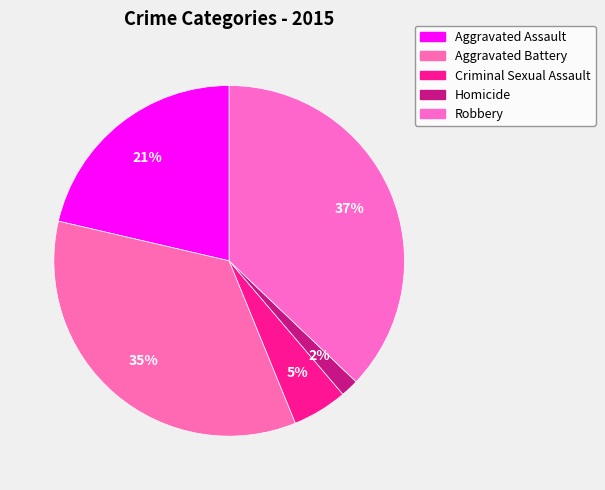

Count the number of slices in the pie.

5